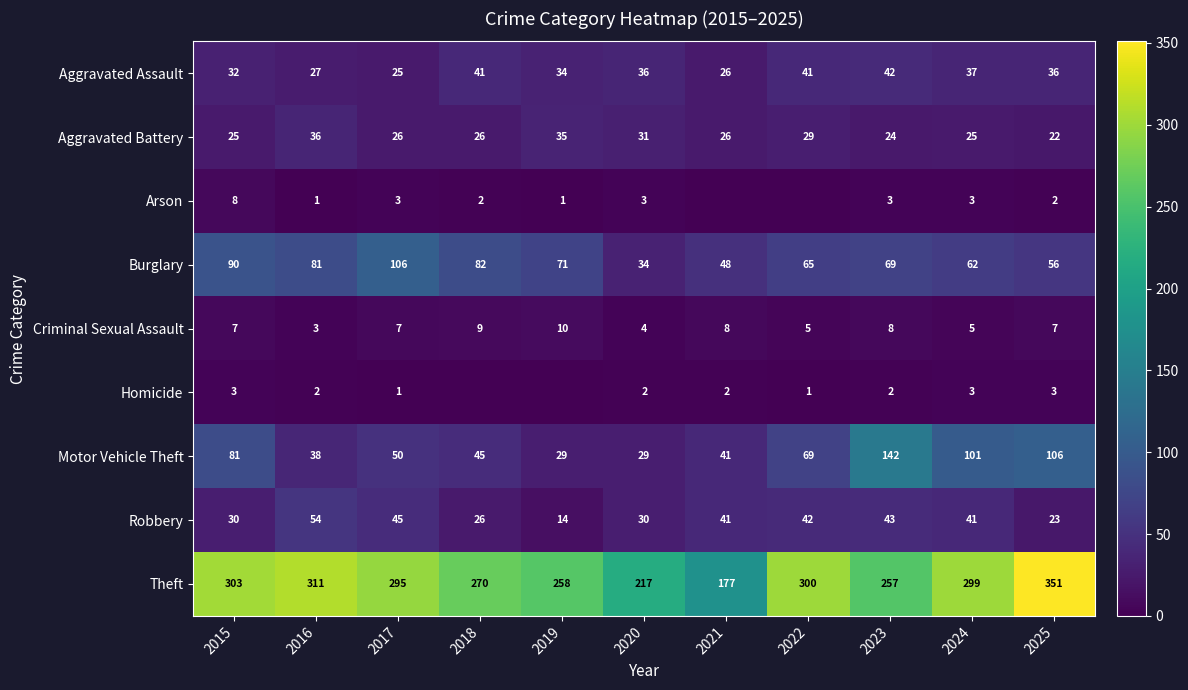

What is the difference between the maximum and minimum values in the Aggravated Assault series?

17